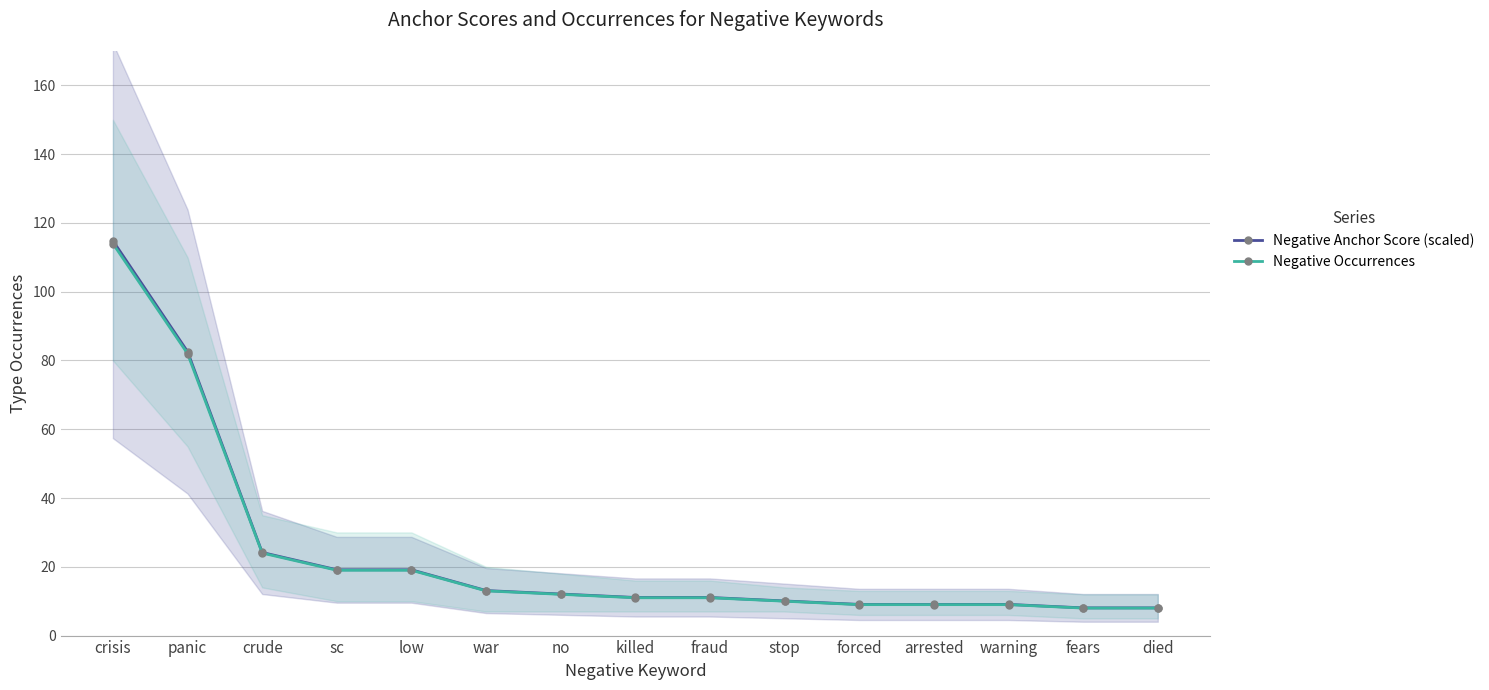

What is the approximate value of Negative Occurrences at panic?

82.0